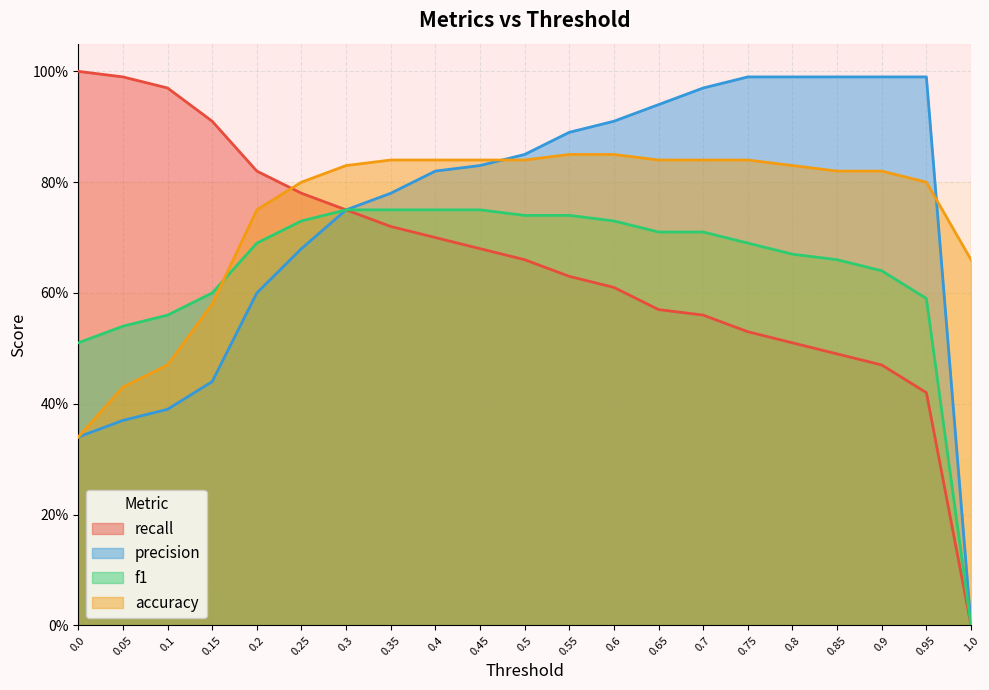

Reading left to right, list all the values displayed in this chart.

recall: 1.0	1.0	1.0	0.9	0.8	0.8	0.8	0.7	0.7	0.7	0.7	0.6	0.6	0.6	0.6	0.5	0.5	0.5	0.5	0.4	0.0
precision: 0.3	0.4	0.4	0.4	0.6	0.7	0.8	0.8	0.8	0.8	0.8	0.9	0.9	0.9	1.0	1.0	1.0	1.0	1.0	1.0	0.0
f1: 0.5	0.5	0.6	0.6	0.7	0.7	0.8	0.8	0.8	0.8	0.7	0.7	0.7	0.7	0.7	0.7	0.7	0.7	0.6	0.6	0.0
accuracy: 0.3	0.4	0.5	0.6	0.8	0.8	0.8	0.8	0.8	0.8	0.8	0.8	0.8	0.8	0.8	0.8	0.8	0.8	0.8	0.8	0.7